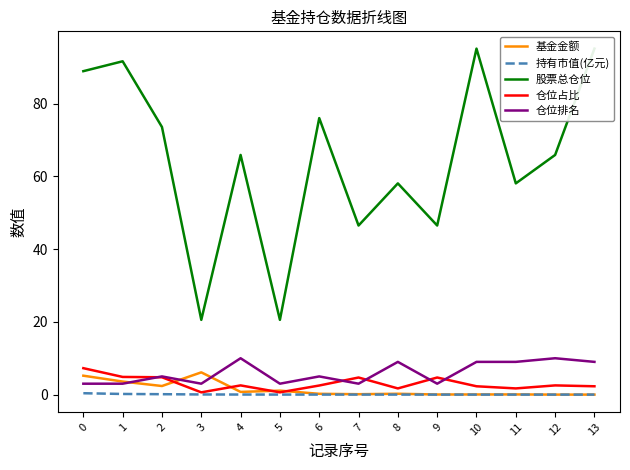

What is the sum of all 仓位排名 values?

84.0